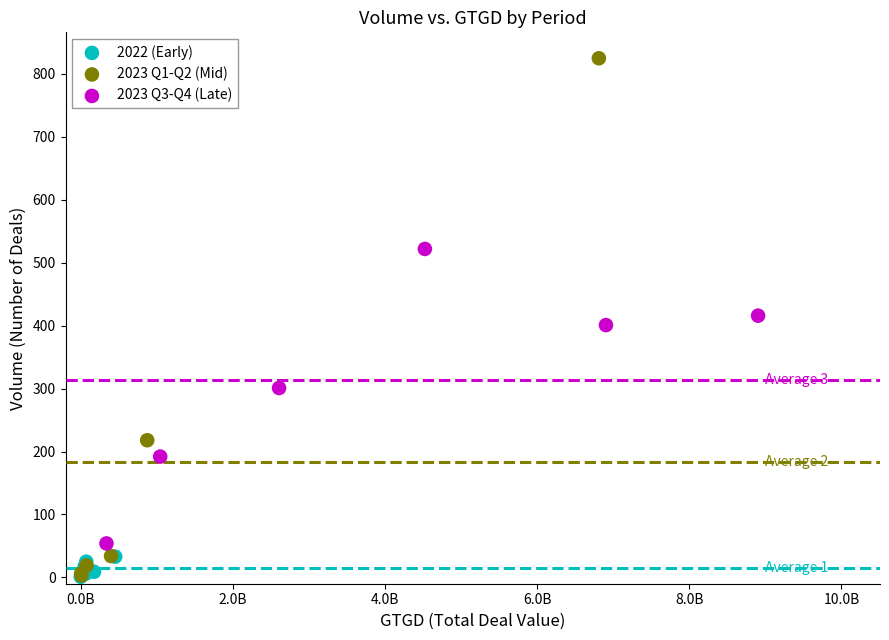

What are all the series names shown in the legend?

2022 (Early), 2023 Q1-Q2 (Mid), 2023 Q3-Q4 (Late)